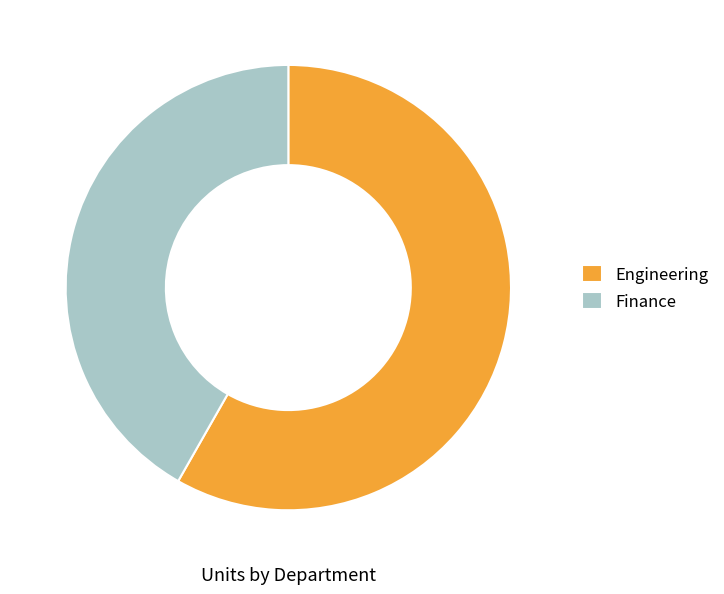

Does Engineering account for over 50% of the chart?

Yes